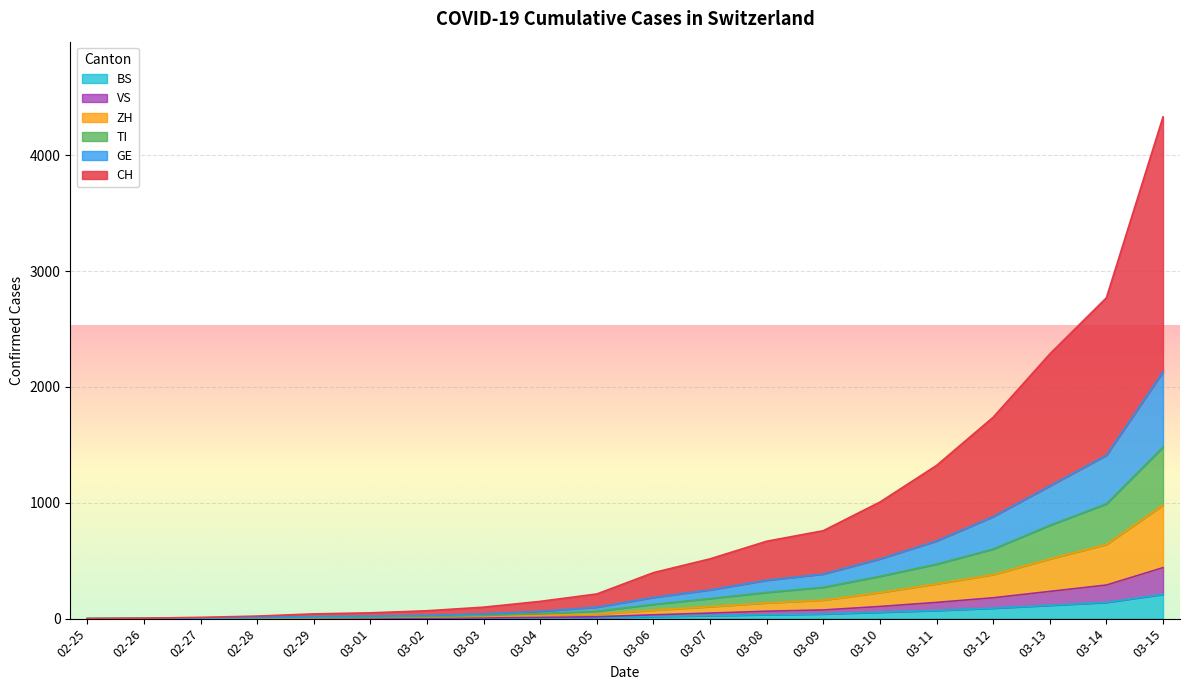

True or false: BS and GE cross at least once.

False